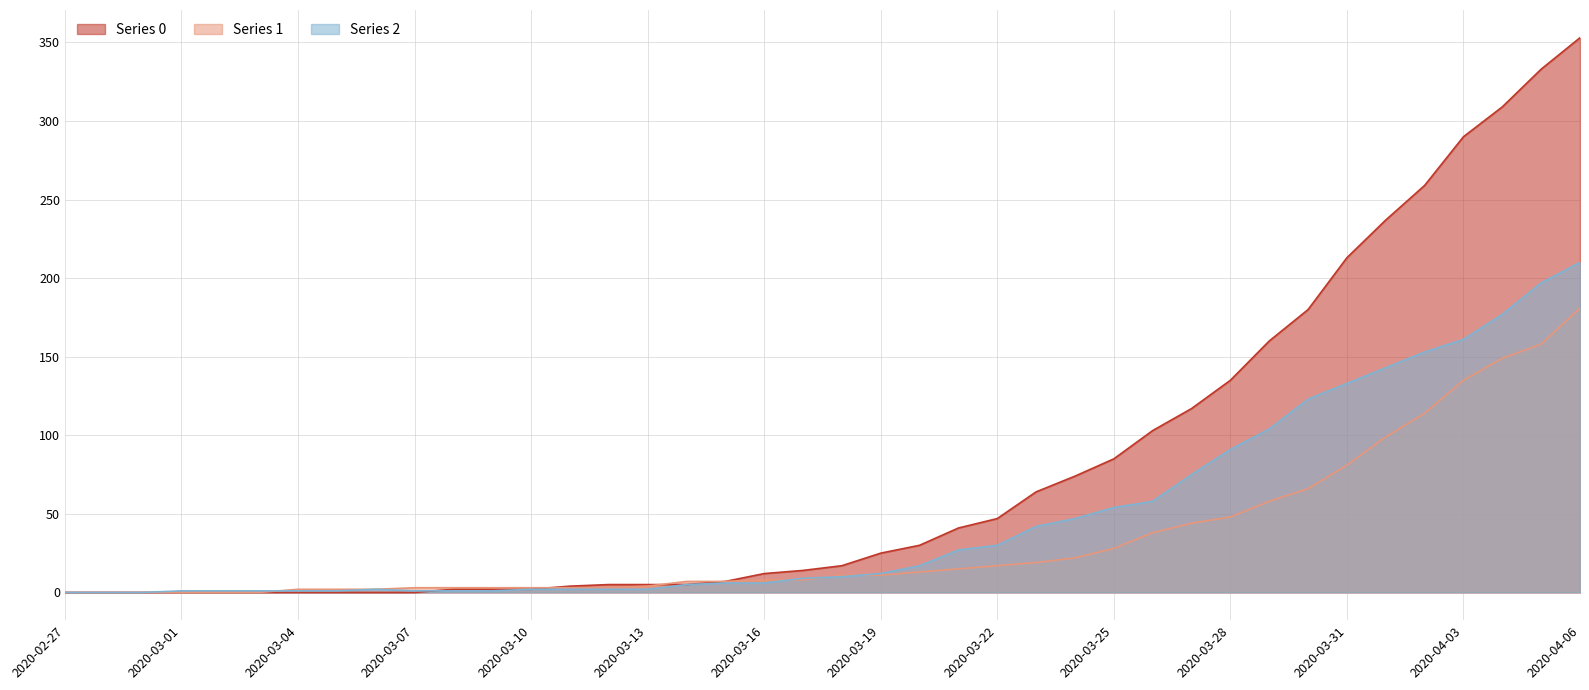

True or false: 2 has a value of -84 at 2020-02-28.

False